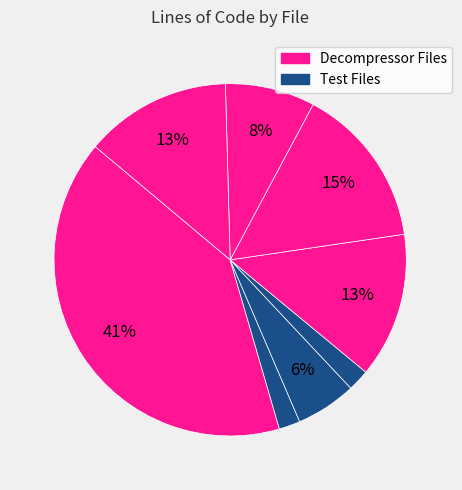

Is there a majority slice in this chart?

No